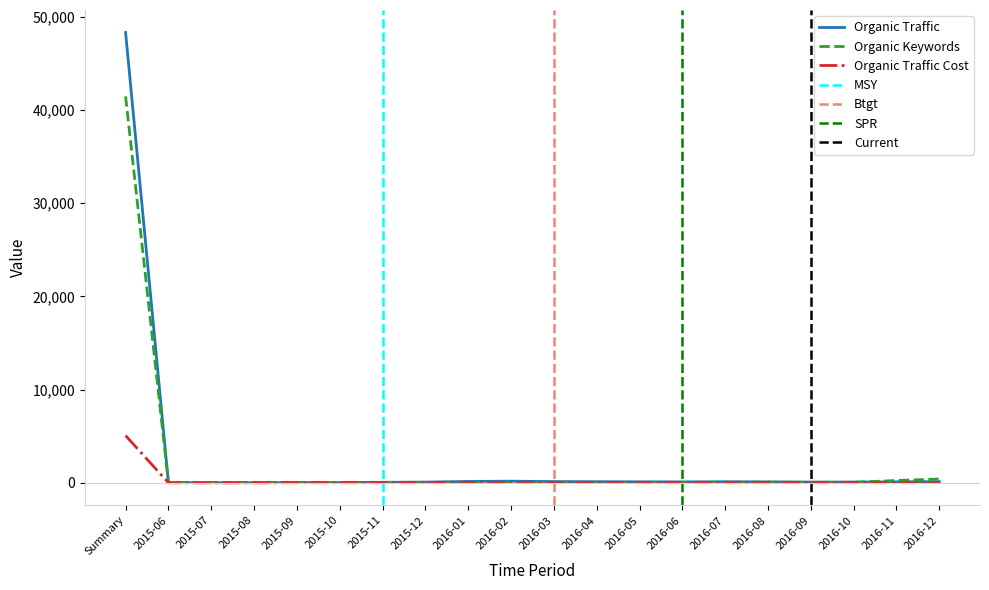

What is the label of the 11th point from the right?

2016-02